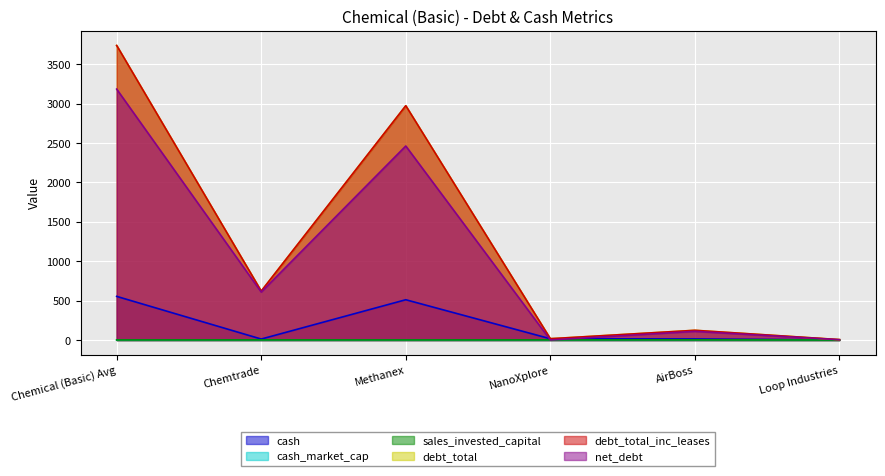

Where is debt_total_inc_leases nearest to the value 1871?

Methanex